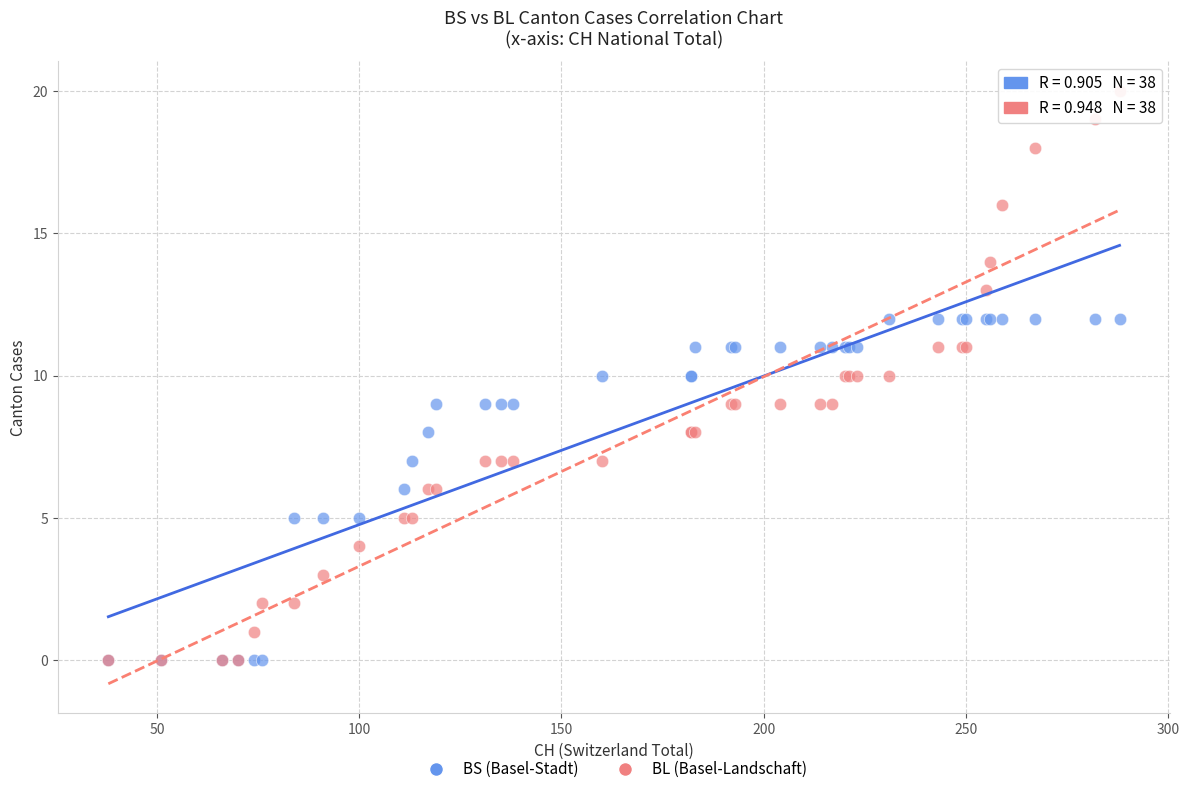

Which series has the largest Y range (max minus min)?

BL (Basel-Landschaft)